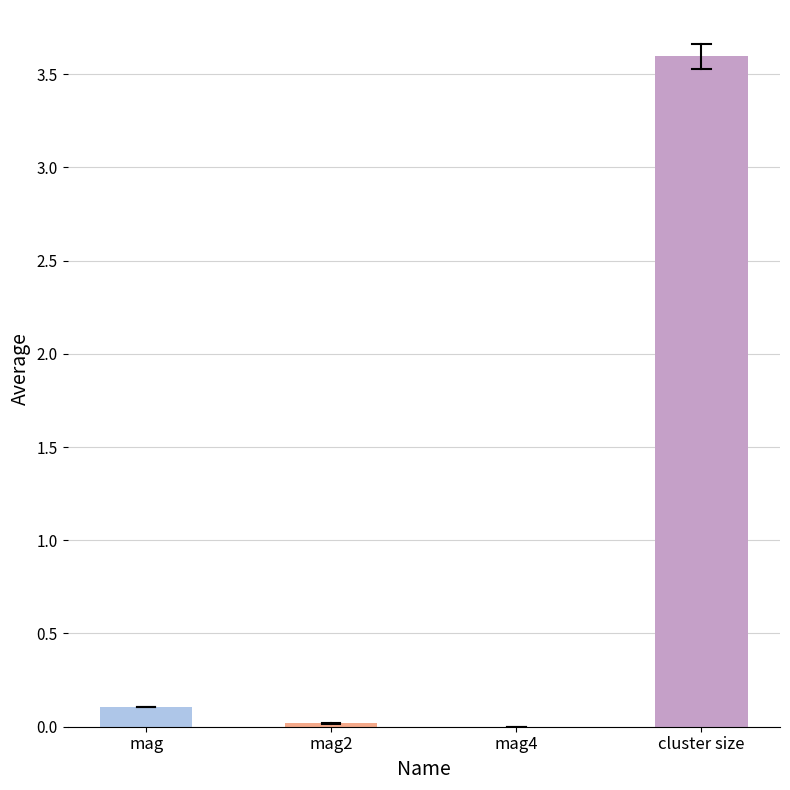

The chart shows a value of 0.1 at mag. True or false?

True